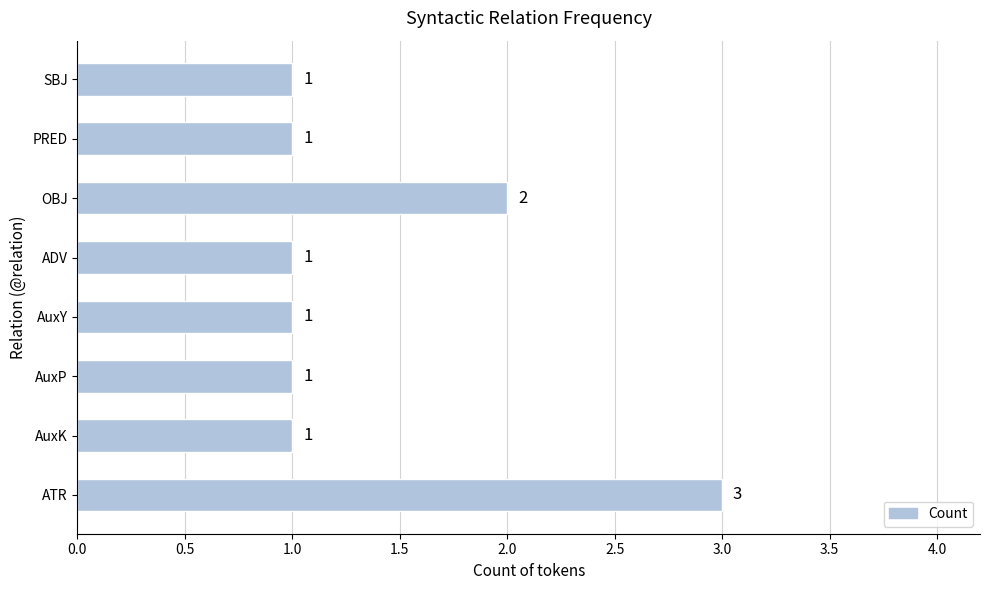

Count the values in the range 1 to 2.

7